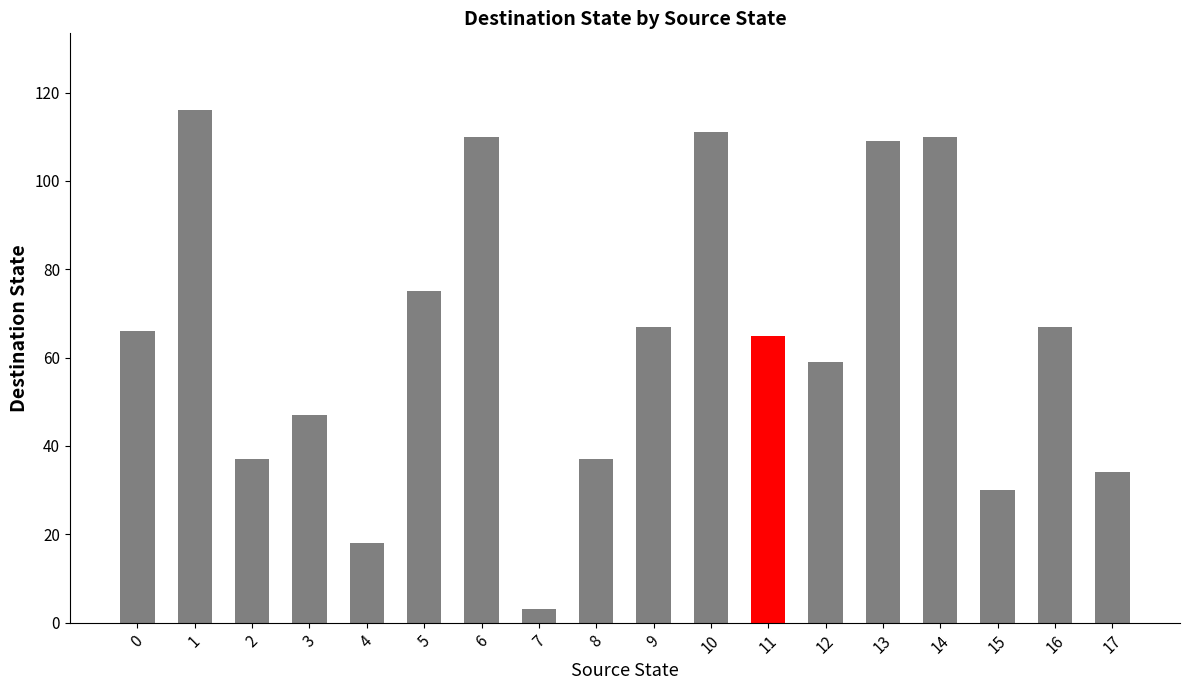

Which category has the lowest value across all series?

7